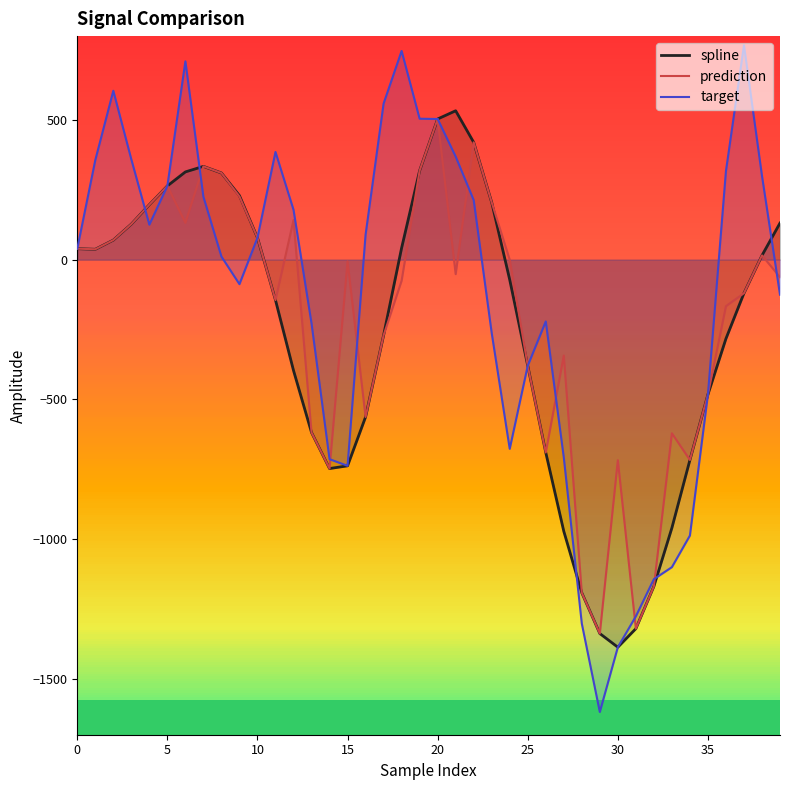

What are all the series names shown in the legend?

spline, prediction, target